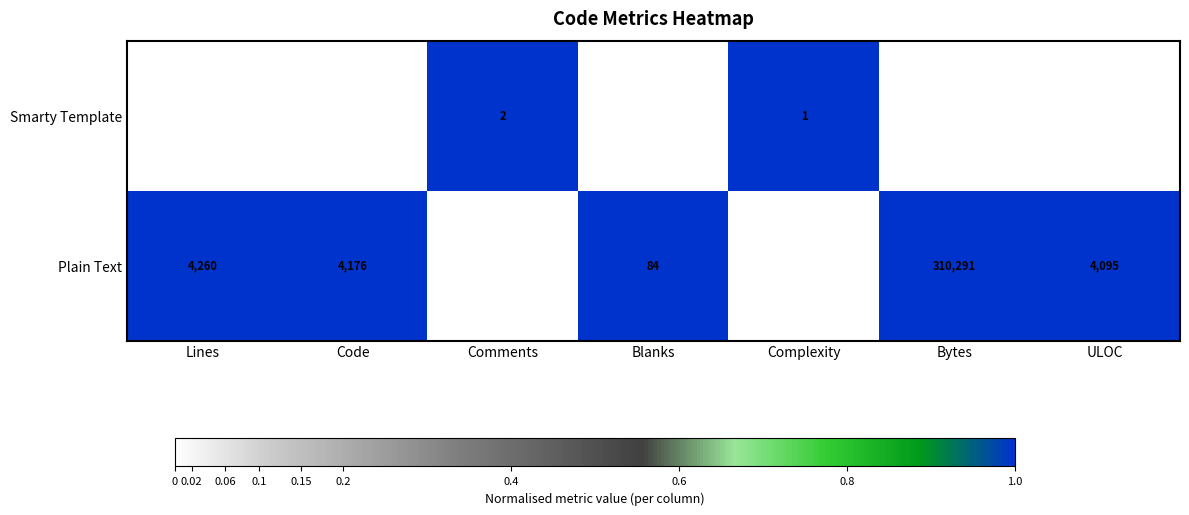

Which series changed the most between Lines and Complexity?

Plain Text